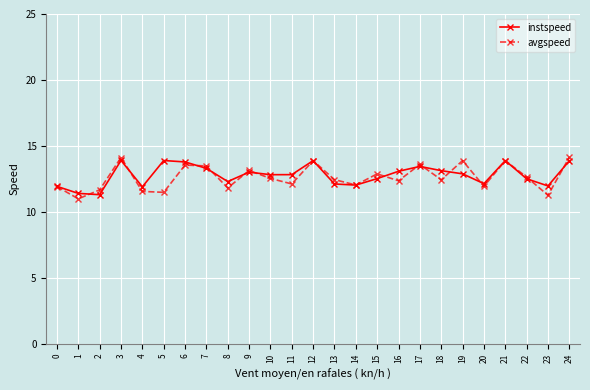

What is the minimum value shown in the chart?

11.0